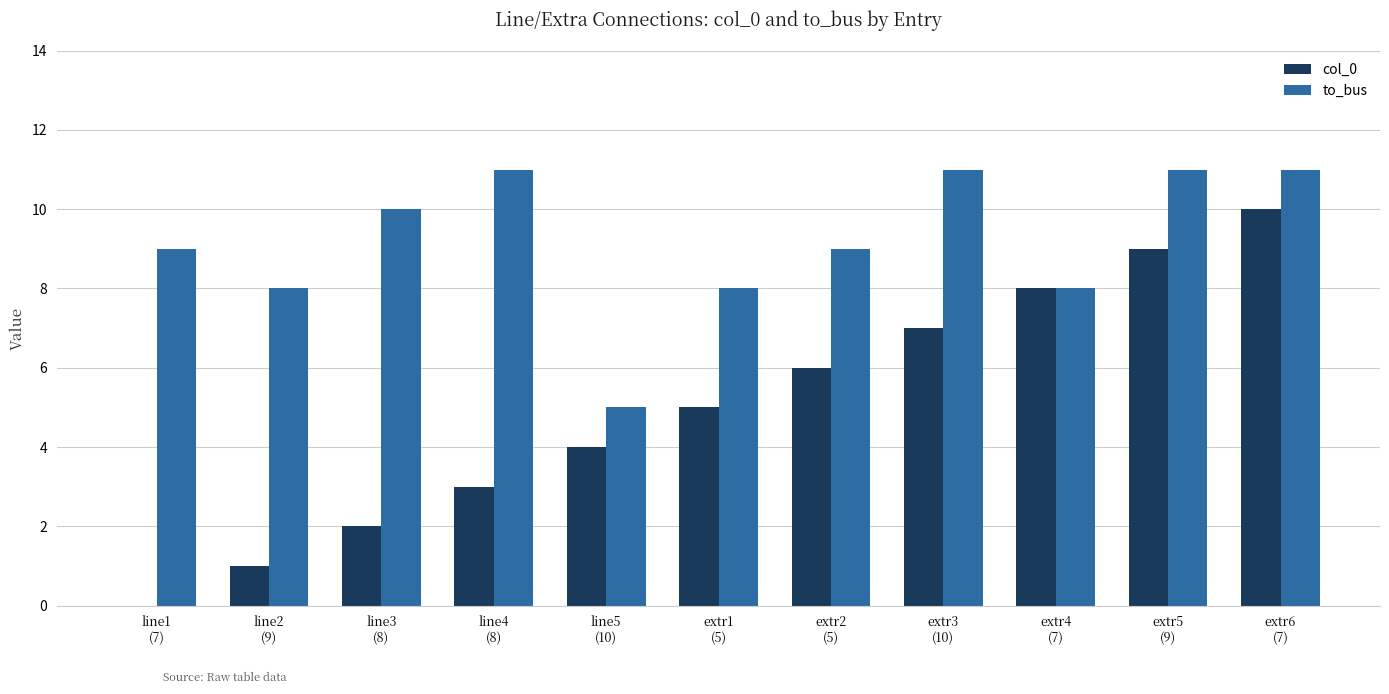

How many data points does each series have?

11